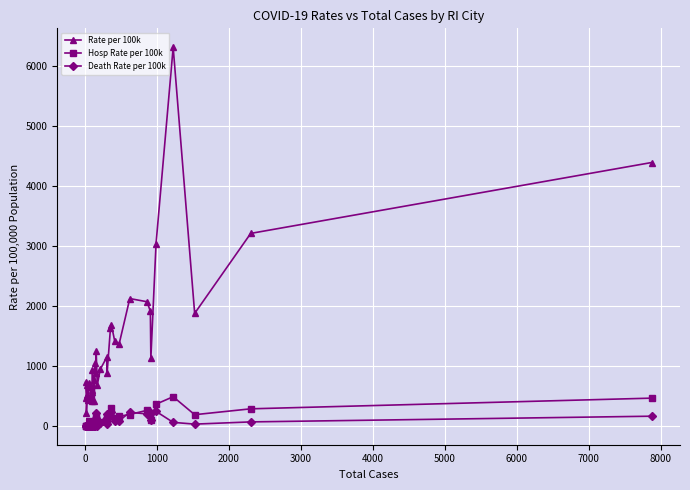

Which series has the widest spread of values?

Rate per 100k